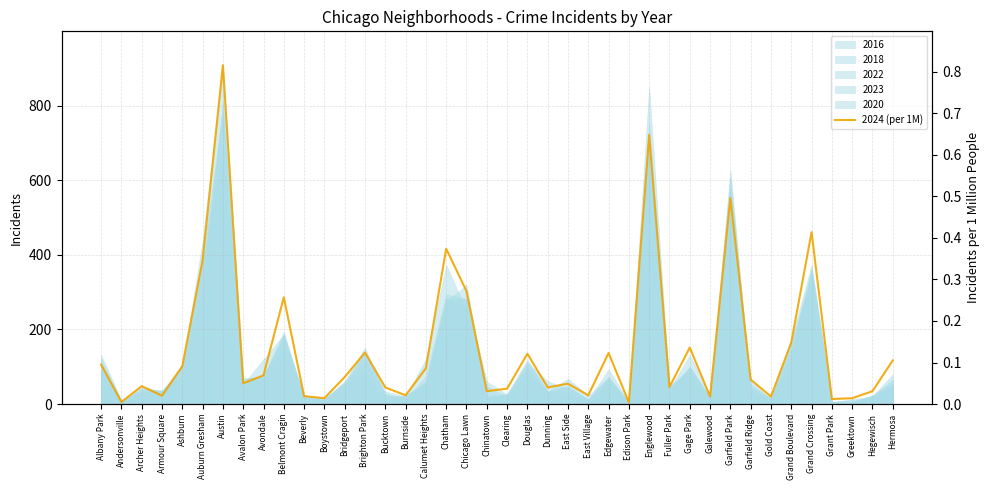

Which label corresponds to the largest value in the chart?

Austin